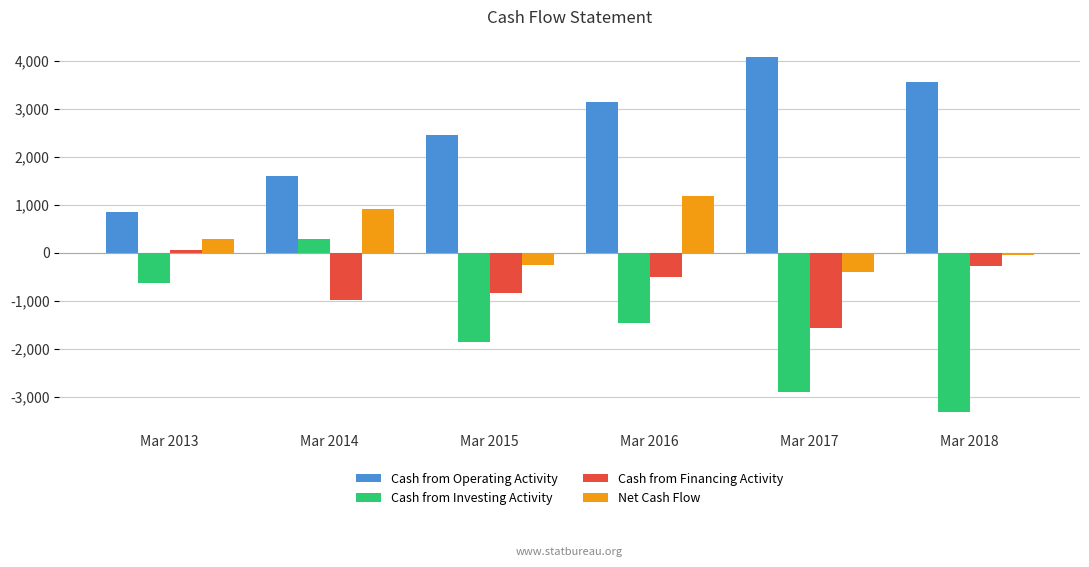

What is the difference between the highest and lowest values at Mar 2015?

4313